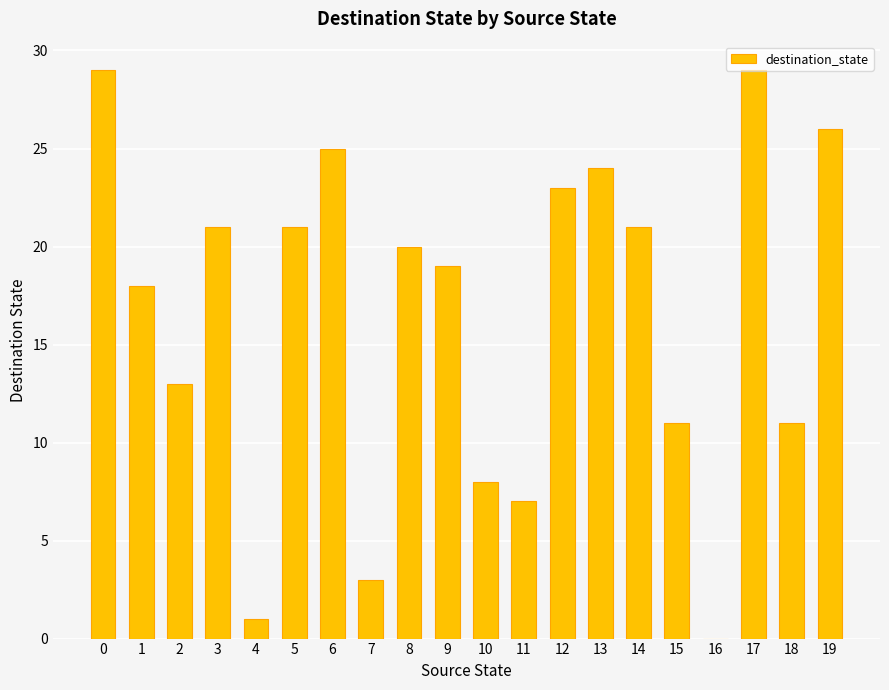

What is the change in value from 8 to 12?

+3